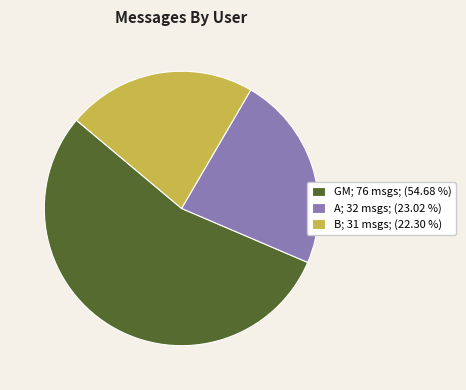

Approximately how many times larger is the value at A; 32 msgs; (23.02 %) compared to B; 31 msgs; (22.30 %)?

1.0